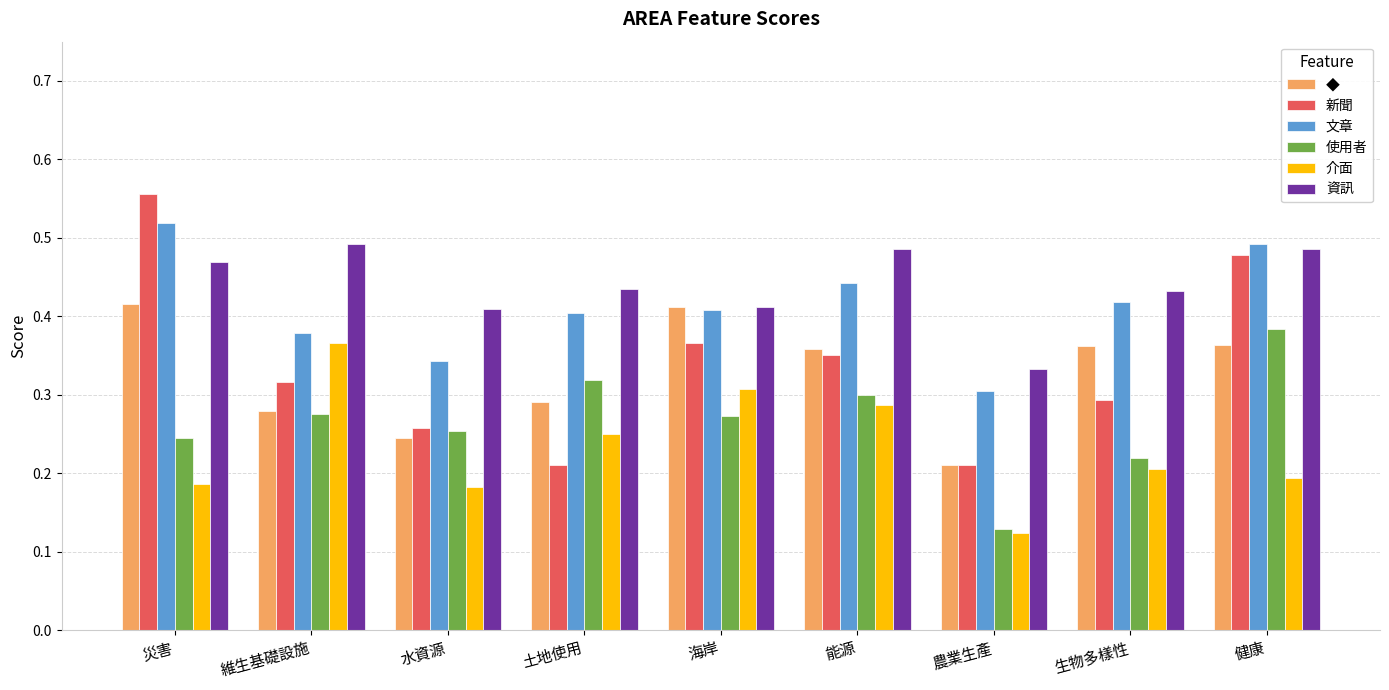

Which series has the largest range (max minus min)?

新聞